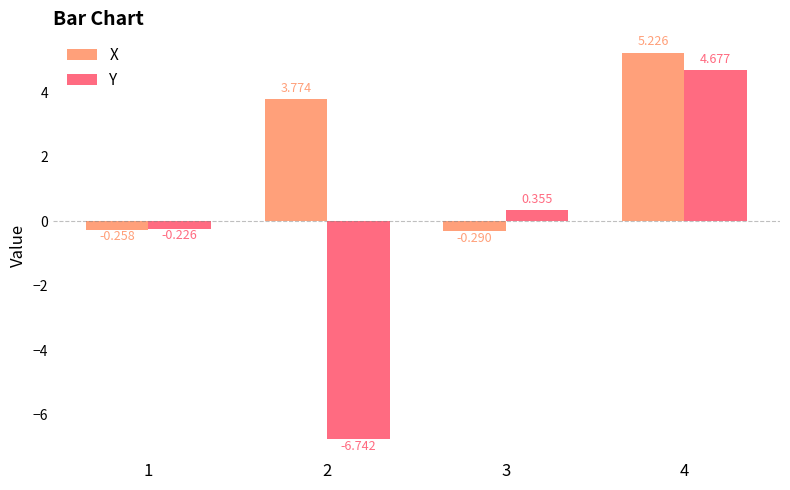

Is it true that Y equals 4.7 at 4?

True